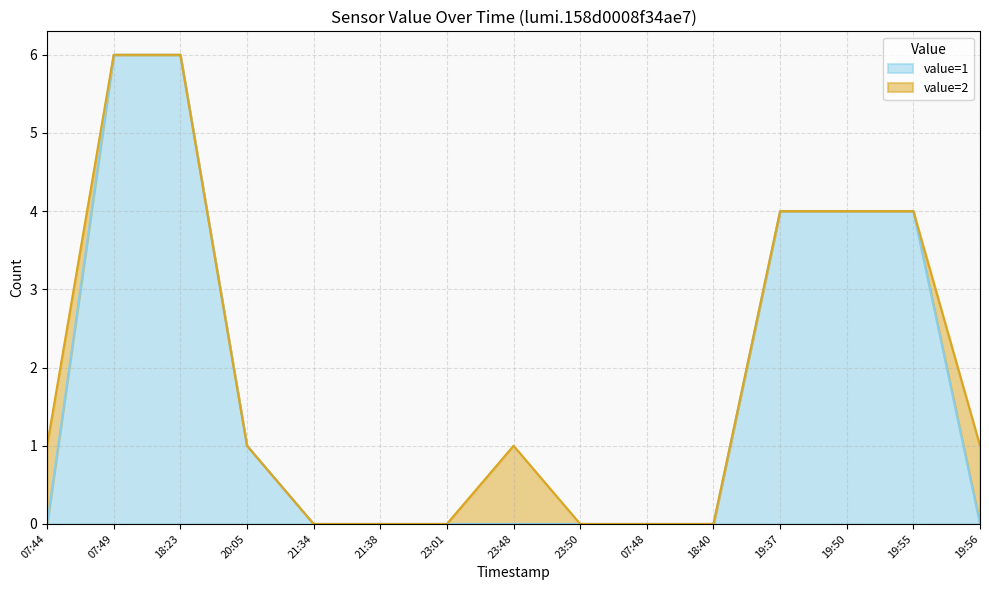

Does the chart display data point markers on the line(s)?

No